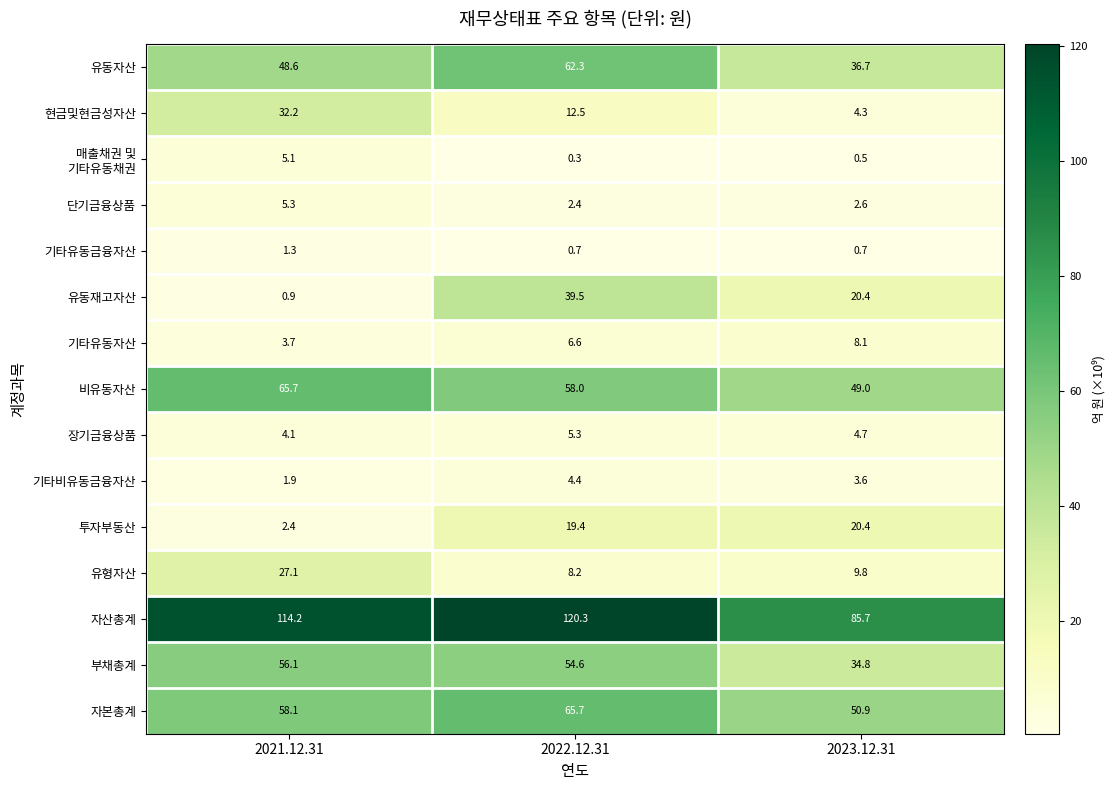

What value does the 유동재고자산 series have at 2022.12.31?

39.5